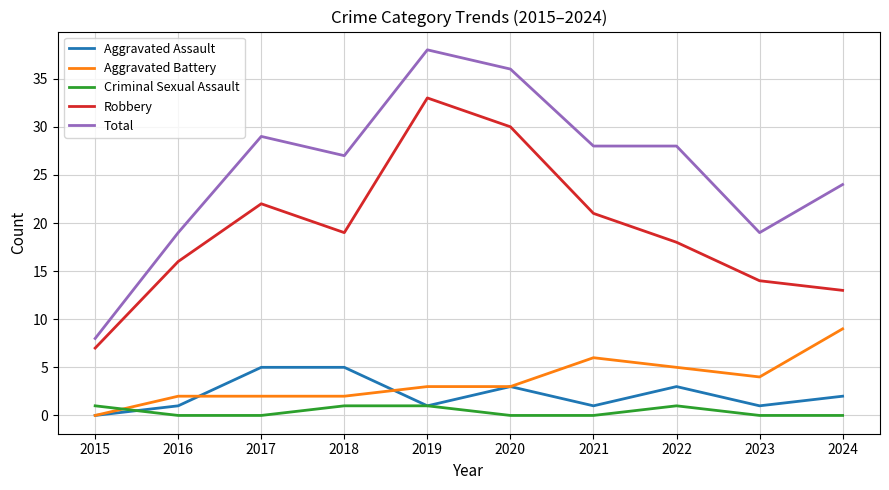

Which series changed the most between 2020 and 2023?

Total